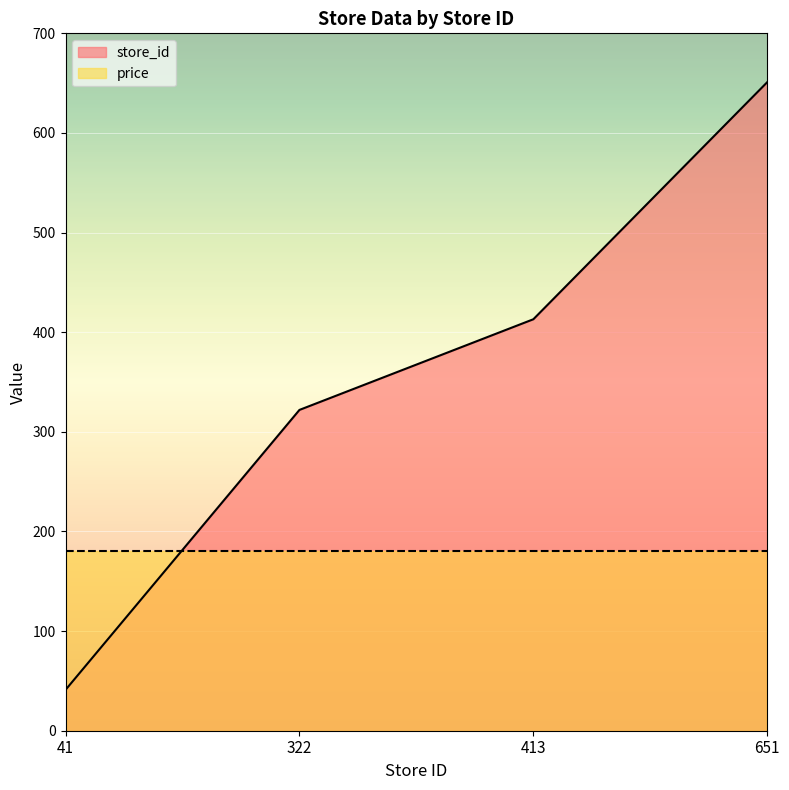

What is the average value?

357